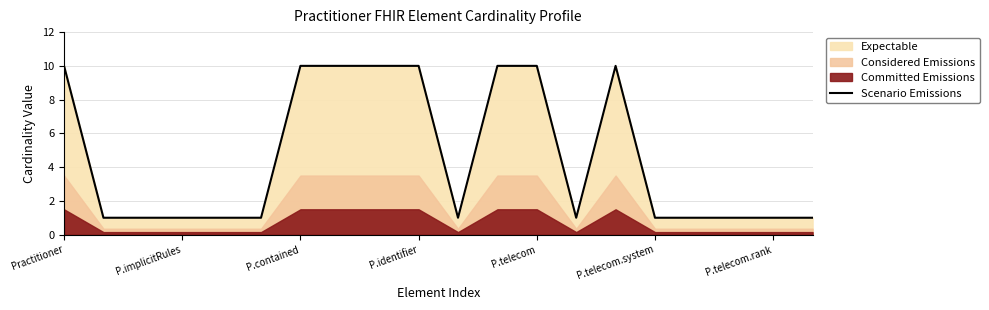

What is the difference between the values at 7 and 17?

9